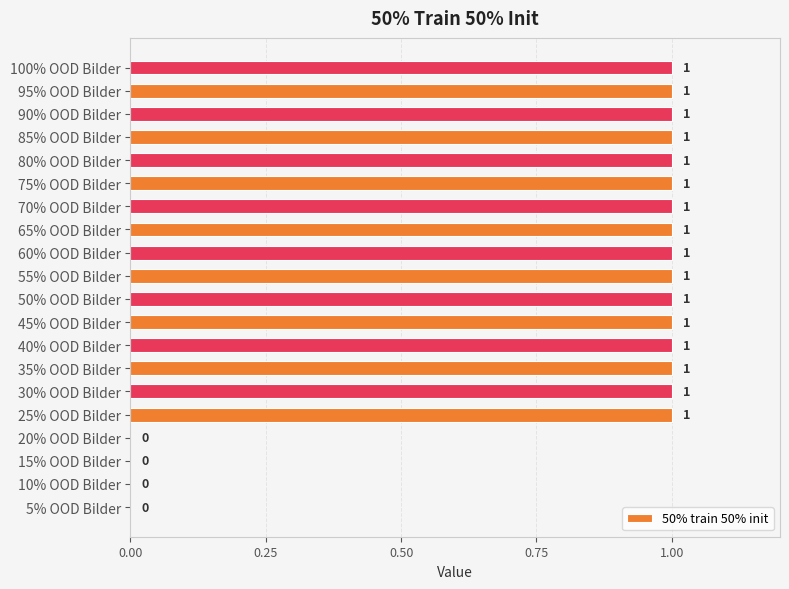

How many values are between 1 and 2?

16